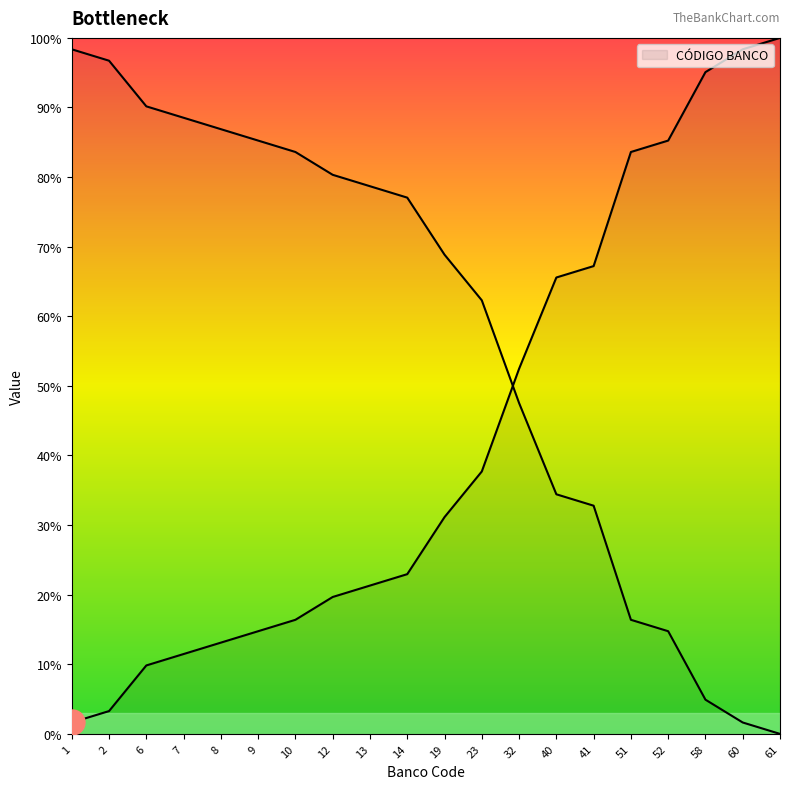

What is the value of the 18th point from the left?

95.1